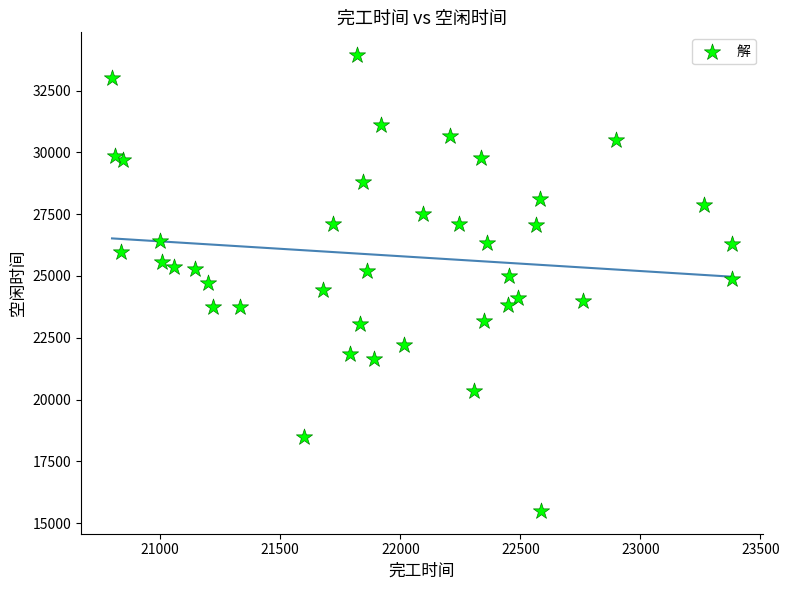

What is the range of X values (max minus min)?

2582.8